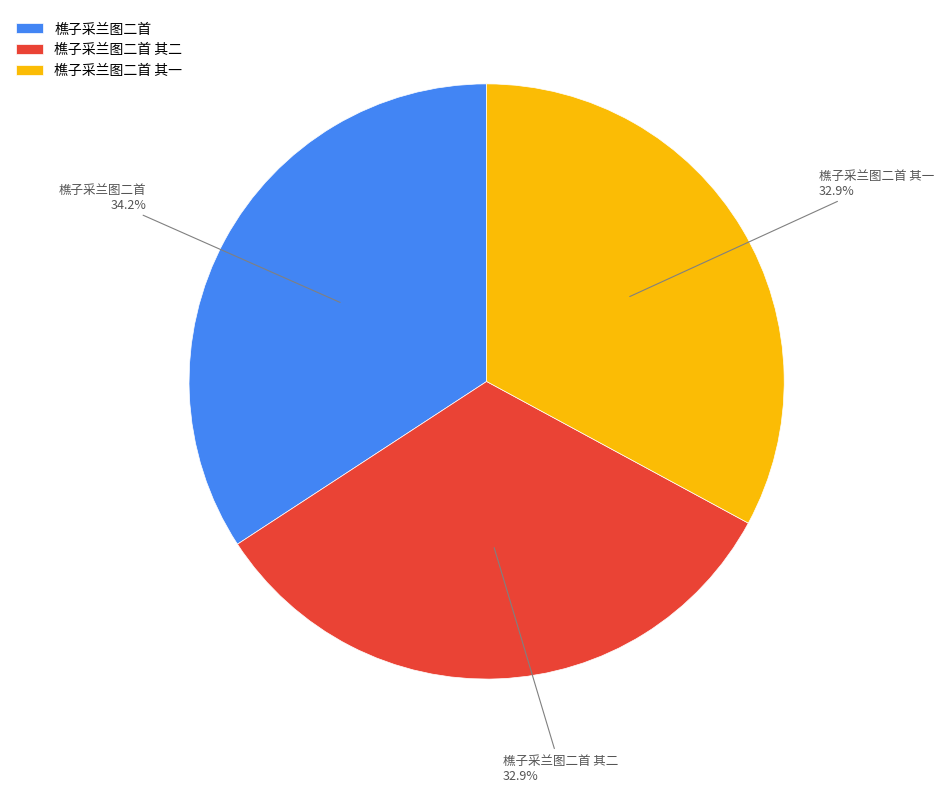

Do 樵子采兰图二首 其二 and 樵子采兰图二首 together represent more than half of the pie?

Yes